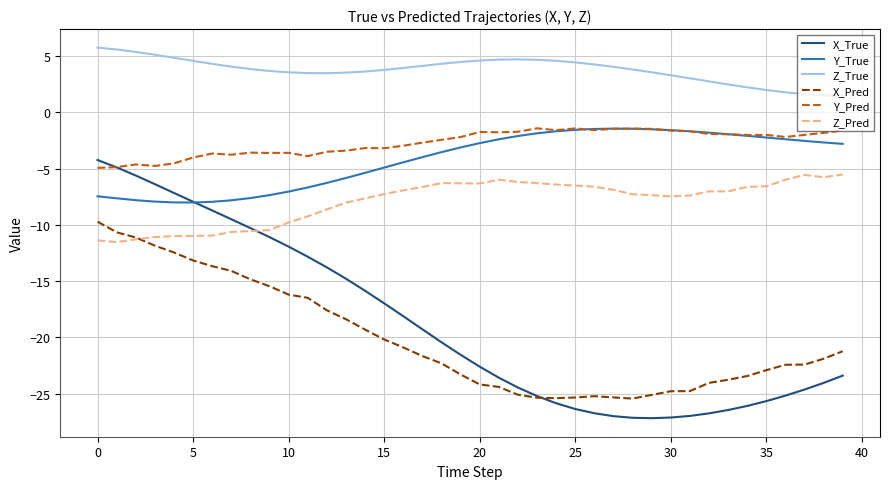

Which series has the largest total across all categories?

Z_True